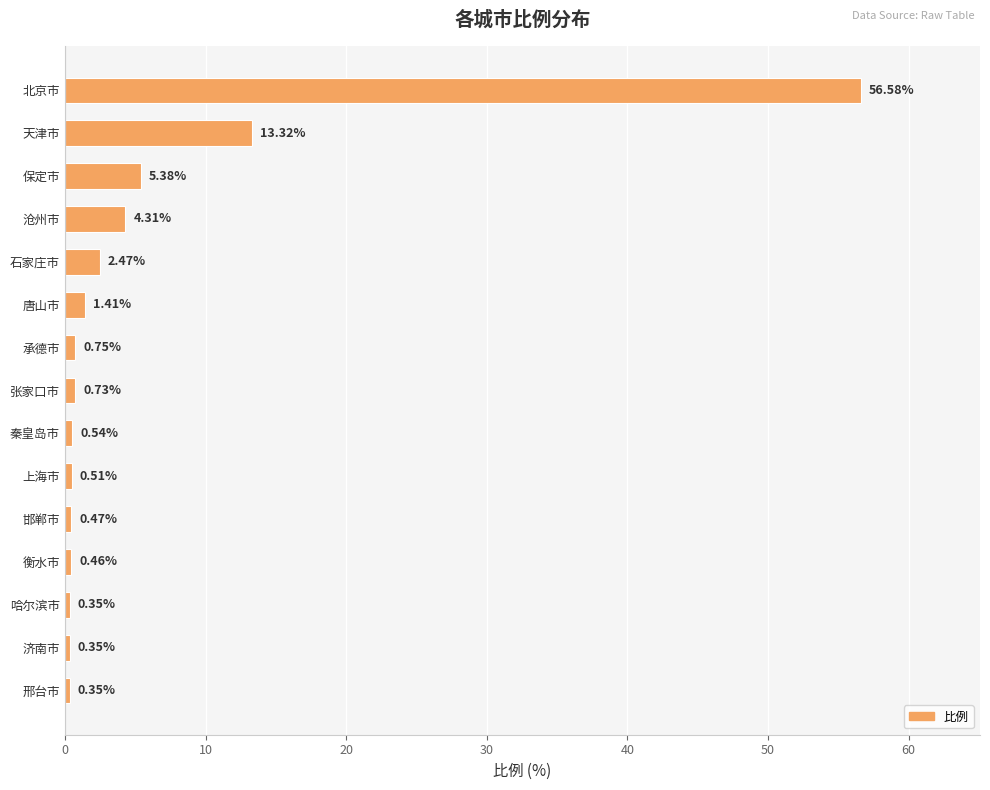

What is the sum of all values?

88.0